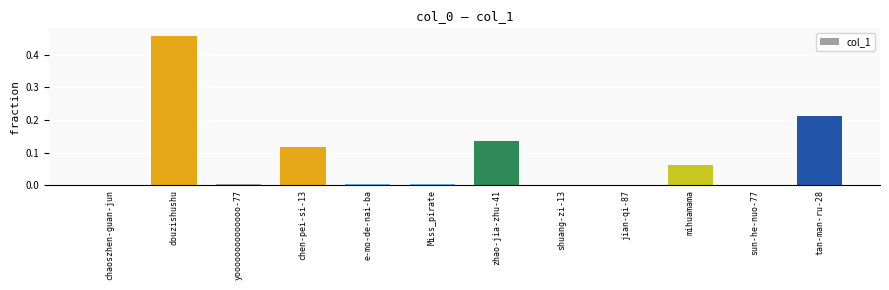

At which category does the chart reach its peak across all series?

douzishushu